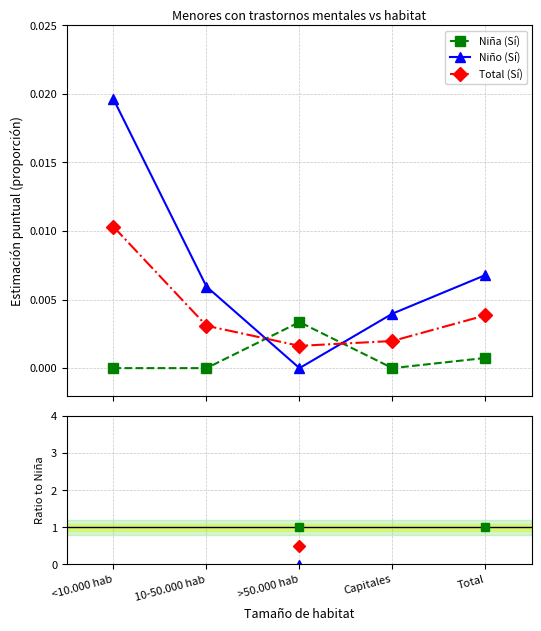

What are all the series names shown in the legend?

Niña (Sí), Niño (Sí), Total (Sí)